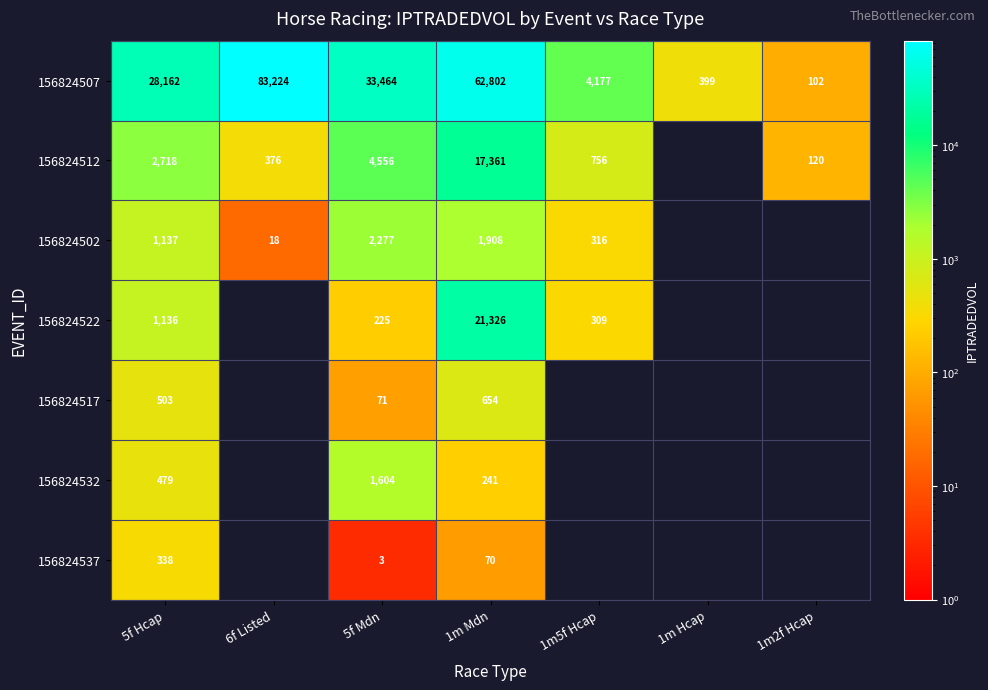

Between 5f Hcap and 1m Hcap, which series saw the biggest shift?

156824507